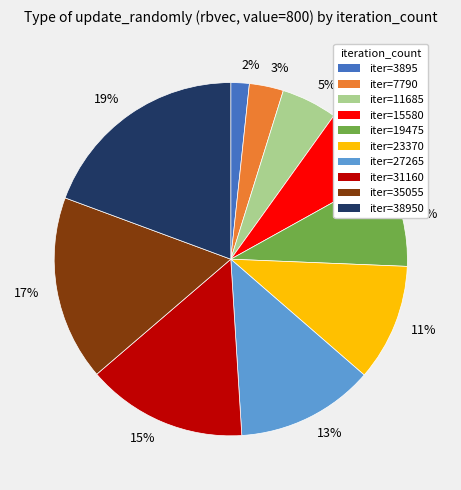

Does 3% represent more than half of the total?

No